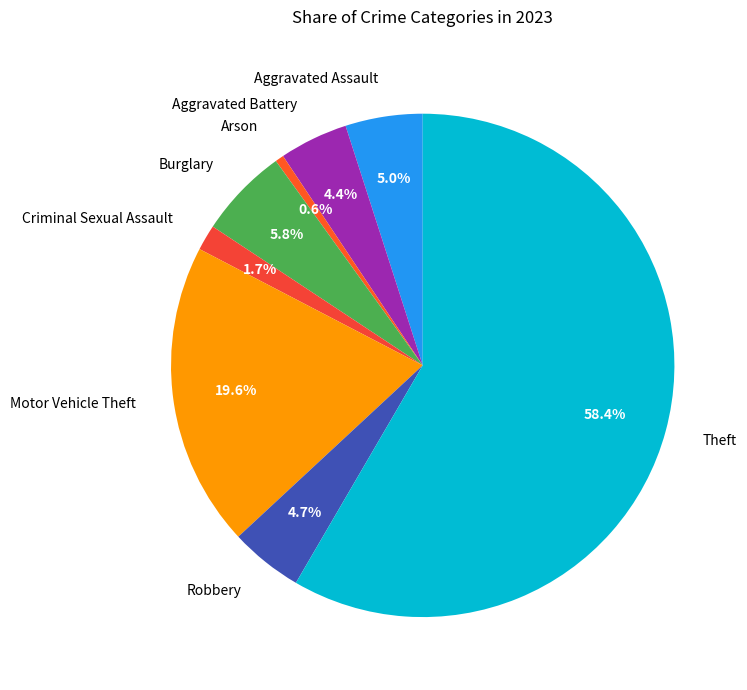

What is the ratio of the value at Motor Vehicle Theft to the value at Theft?

0.3